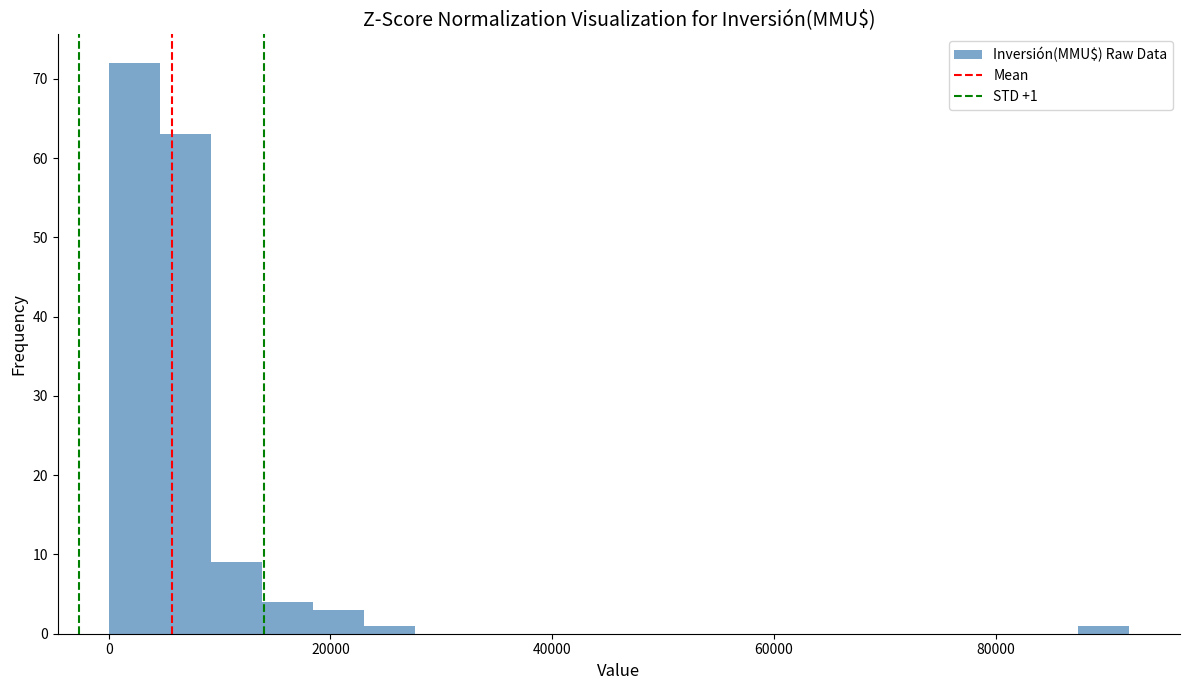

Read against the x-axis, roughly where is the centre of the tallest bar?

2000